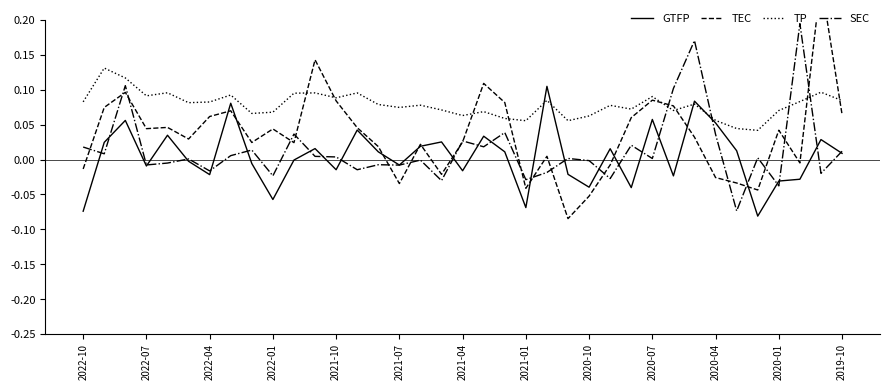

Between 16 and 22, which series saw the biggest shift?

GTFP